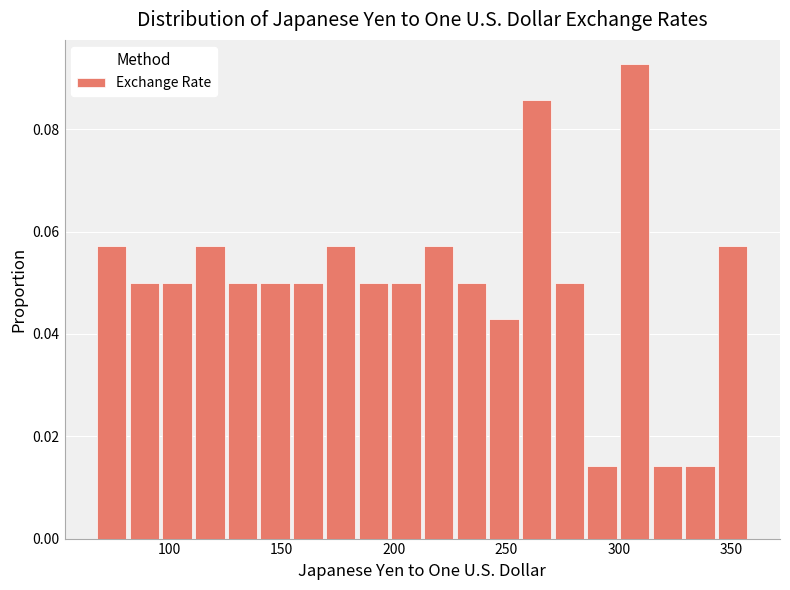

Around what value on the x-axis is the tallest bar? Give the approximate position of its centre, as read against the axis.

305